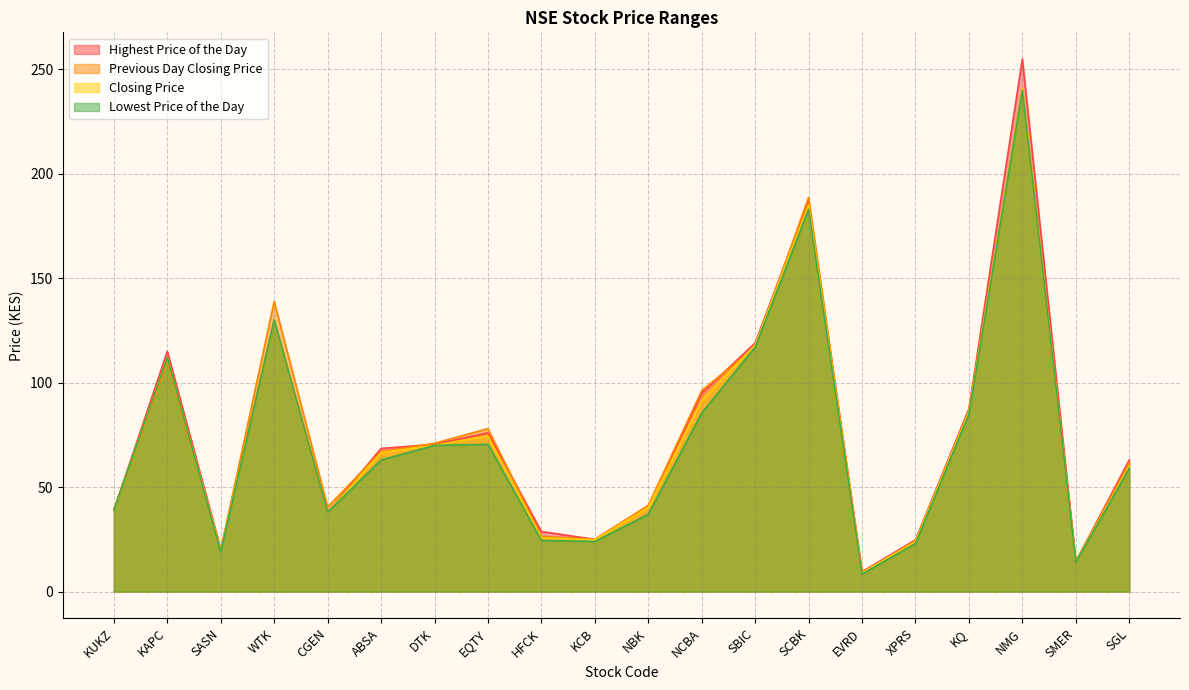

What is the total value across all series at NBK?

159.5